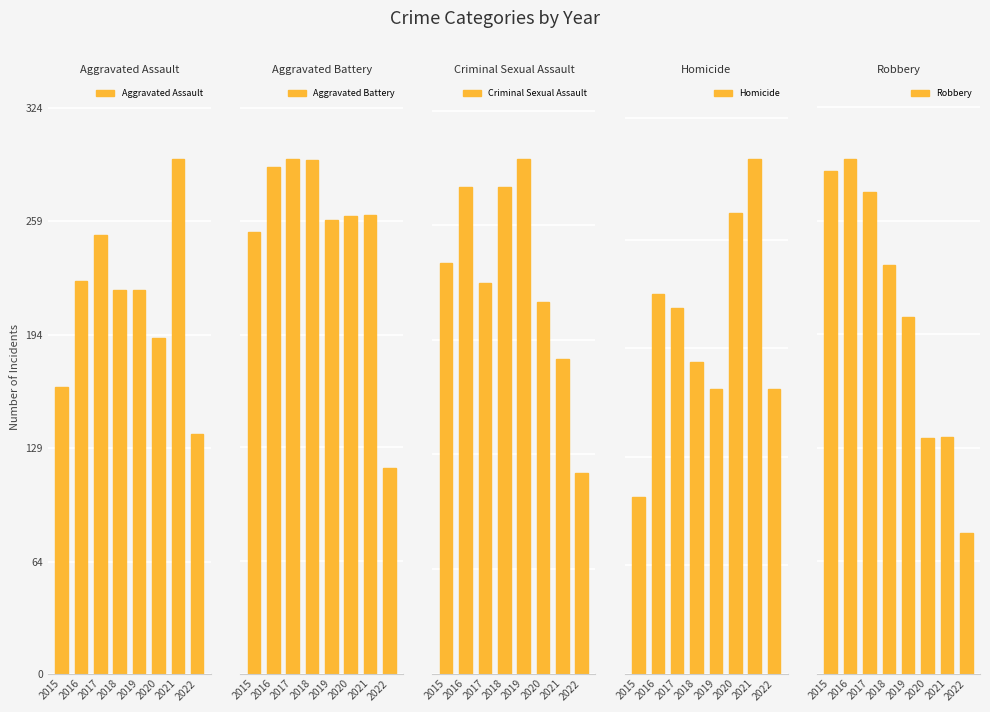

List the series in order of their peak value, lowest first.

Homicide, Criminal Sexual Assault, Aggravated Assault, Aggravated Battery, Robbery